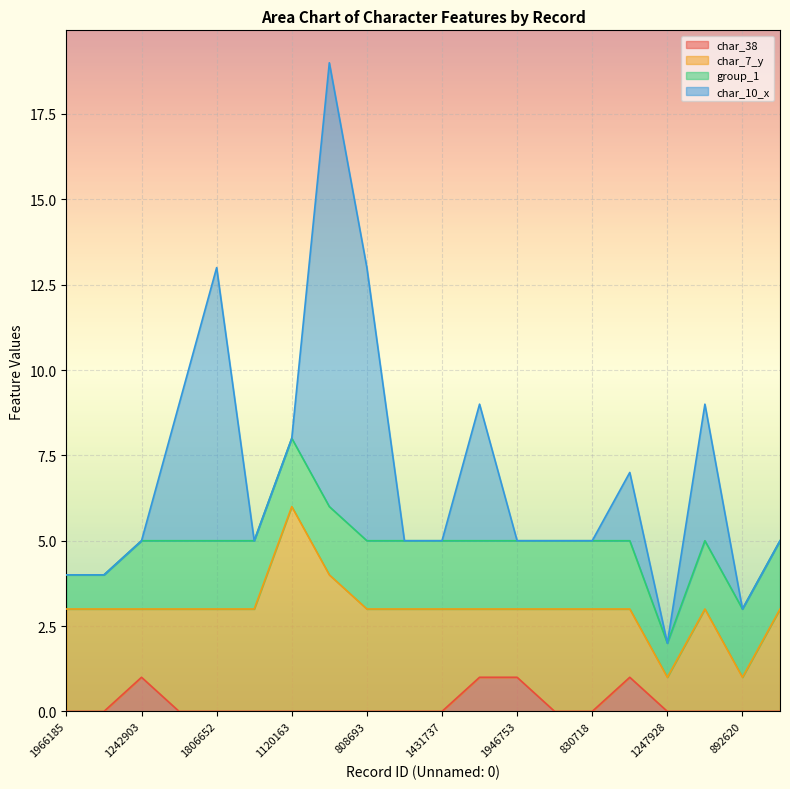

True or false: char_7_y and char_38 intersect in this chart.

False